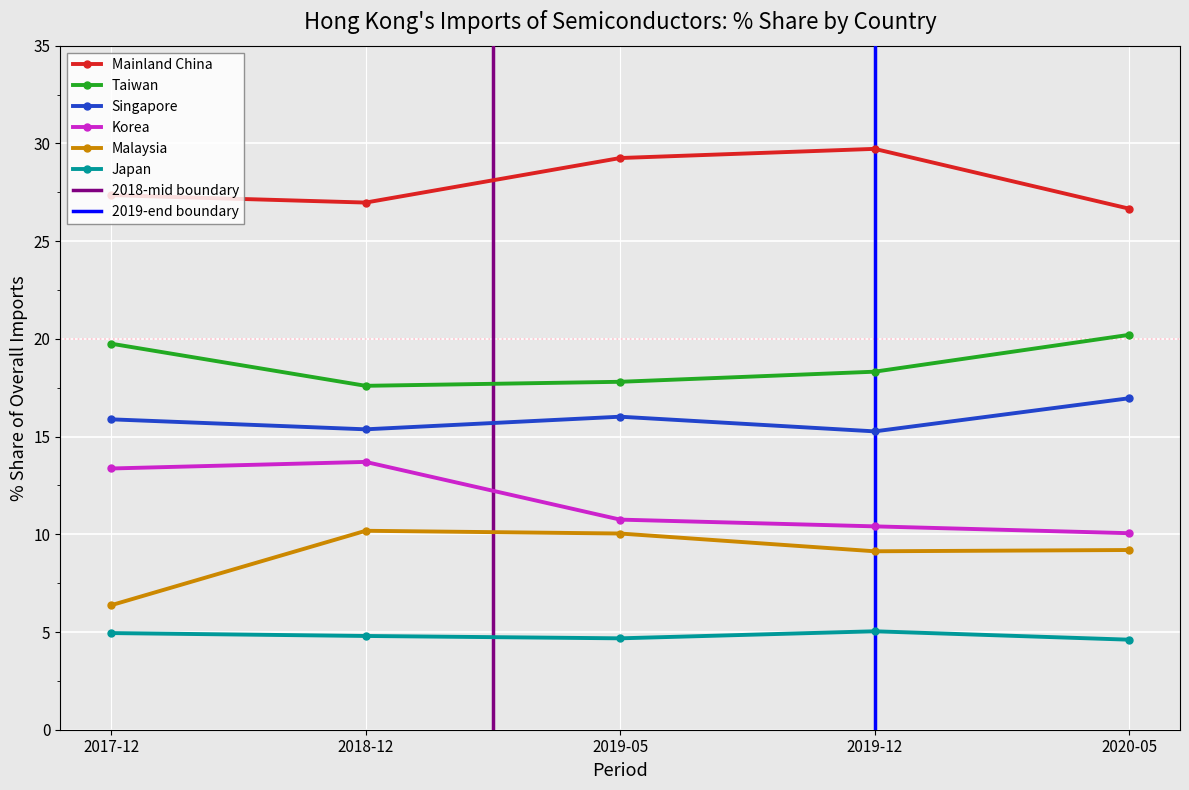

Is it true that Malaysia equals 10.0 at 2019-05?

True